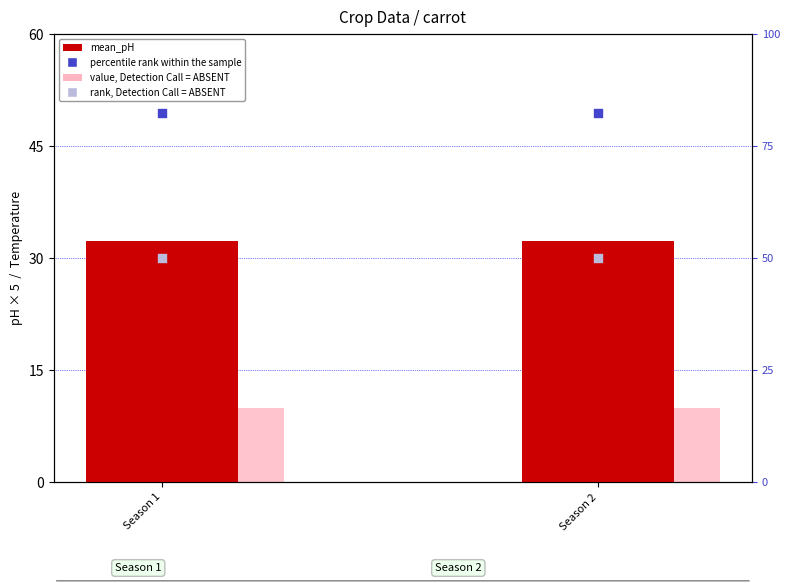

Which series has the largest total across all categories?

percentile rank within the sample